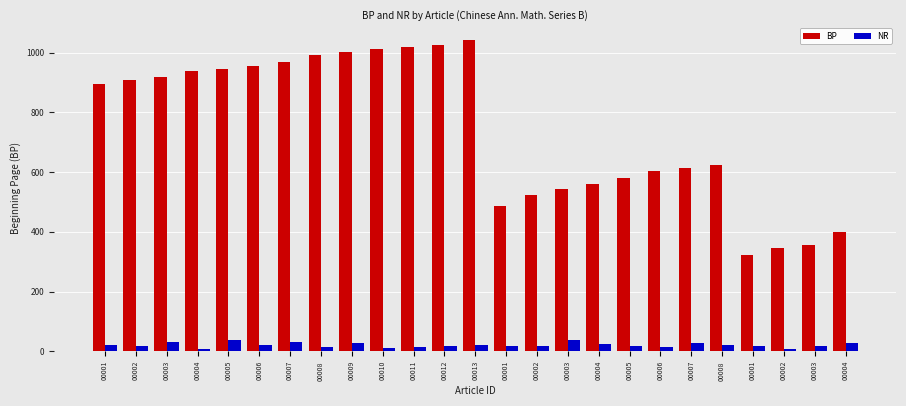

Count the number of data series in this chart.

2